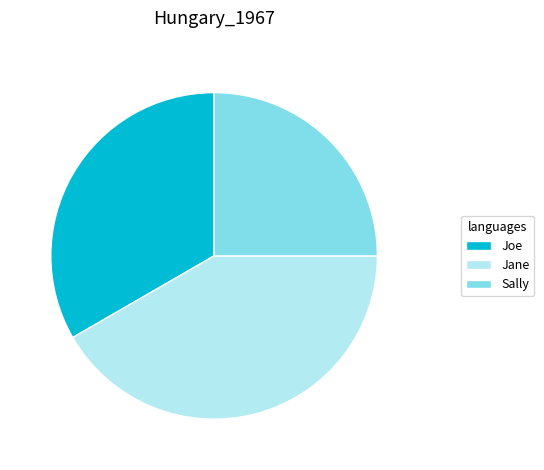

Which category has the smallest portion of the pie?

Sally